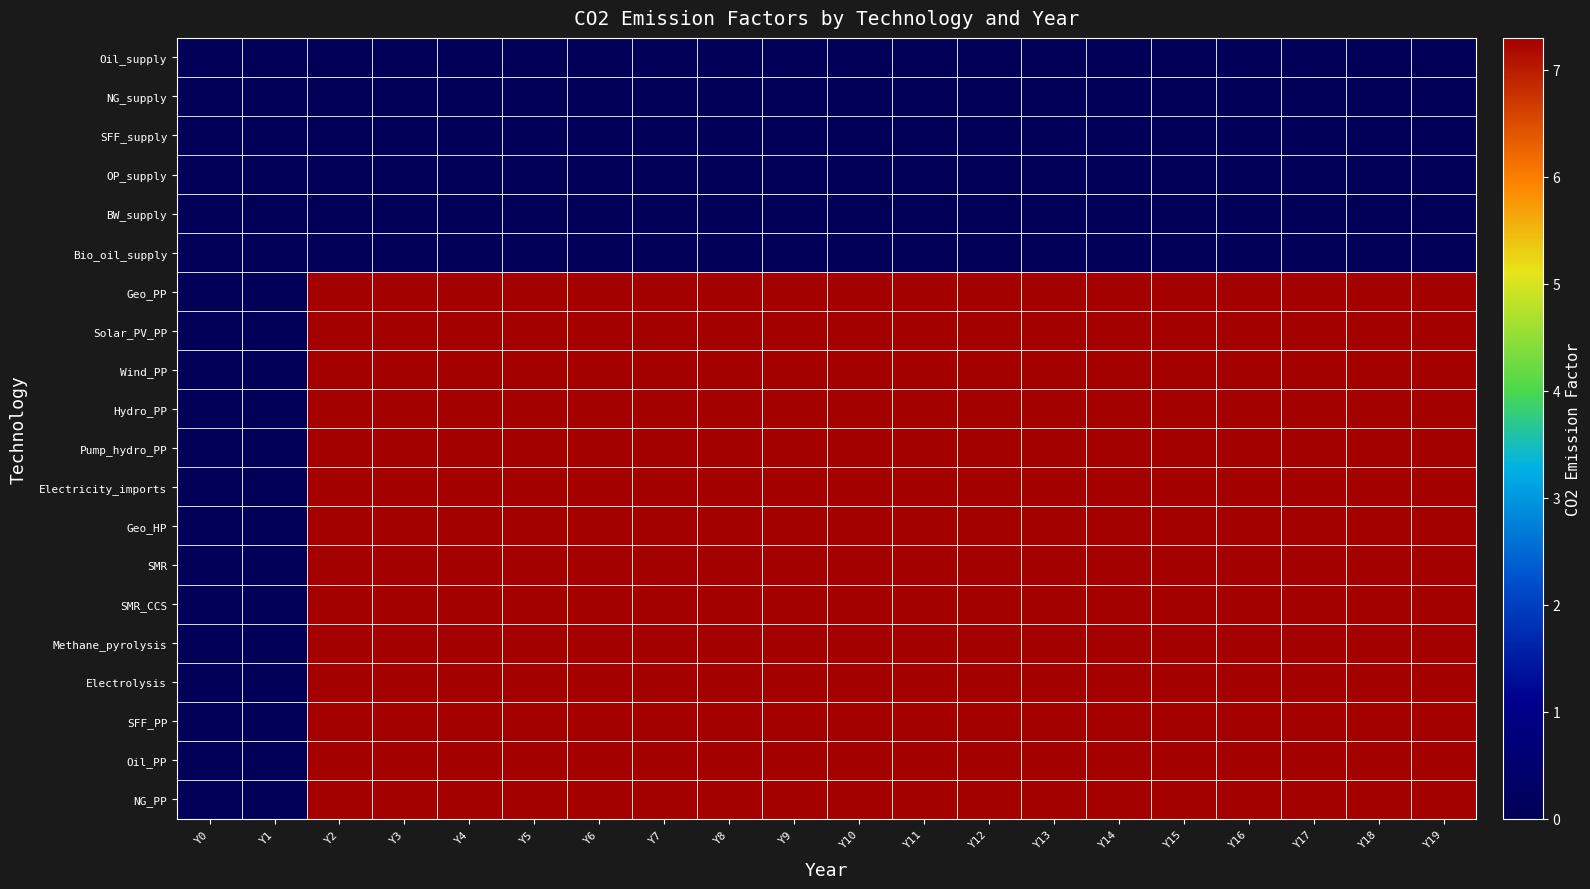

Which label corresponds to the smallest value in the chart?

Y0